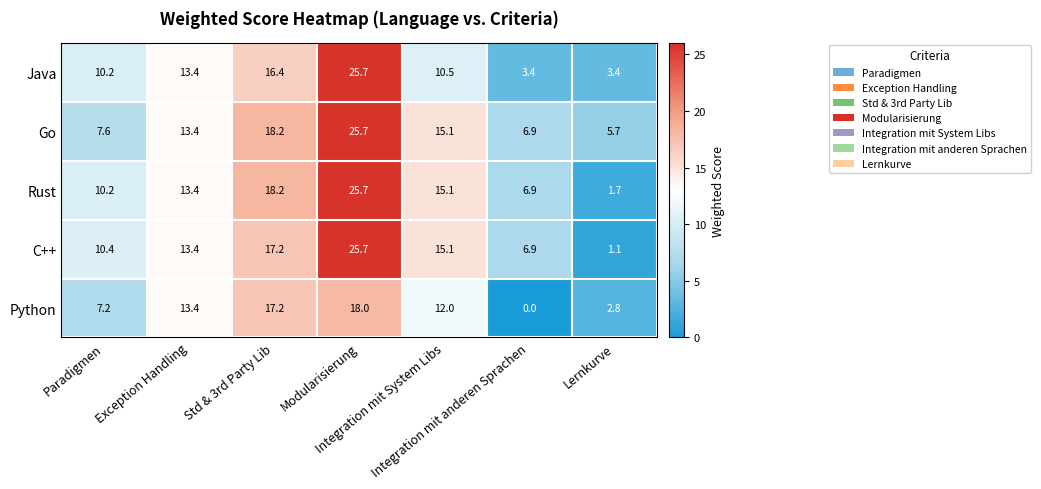

What is the average value of the Java series?

11.9